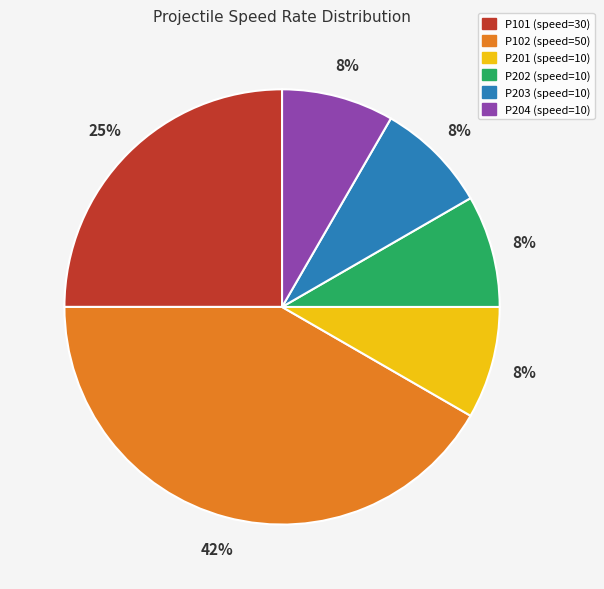

True or false: P202 accounts for 1% of the total.

False